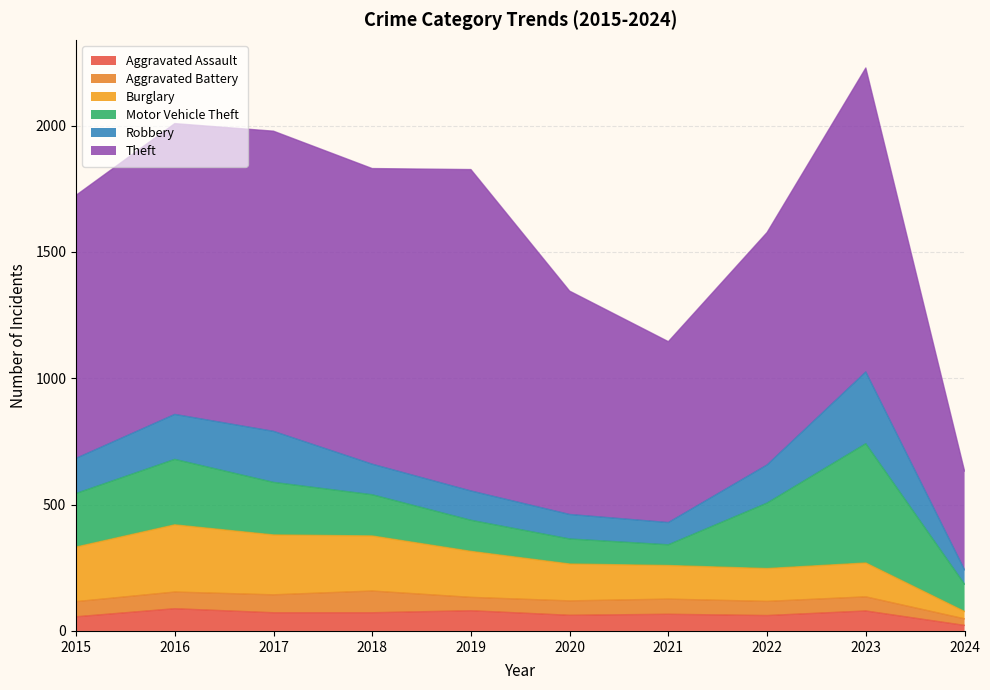

What is the maximum value for Robbery?

284